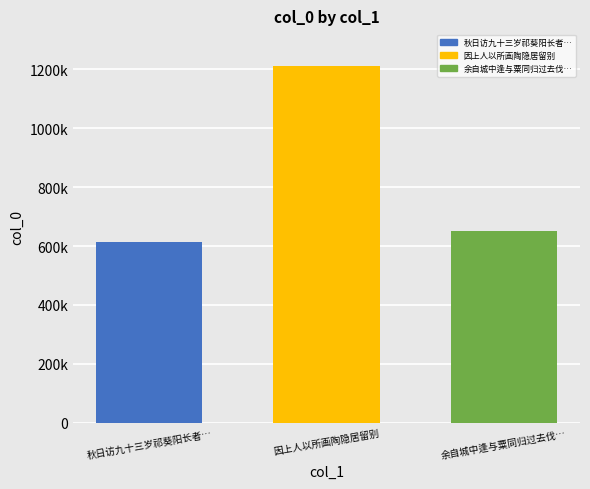

What position from the right is 因上人以所画陶隐居留别?

2